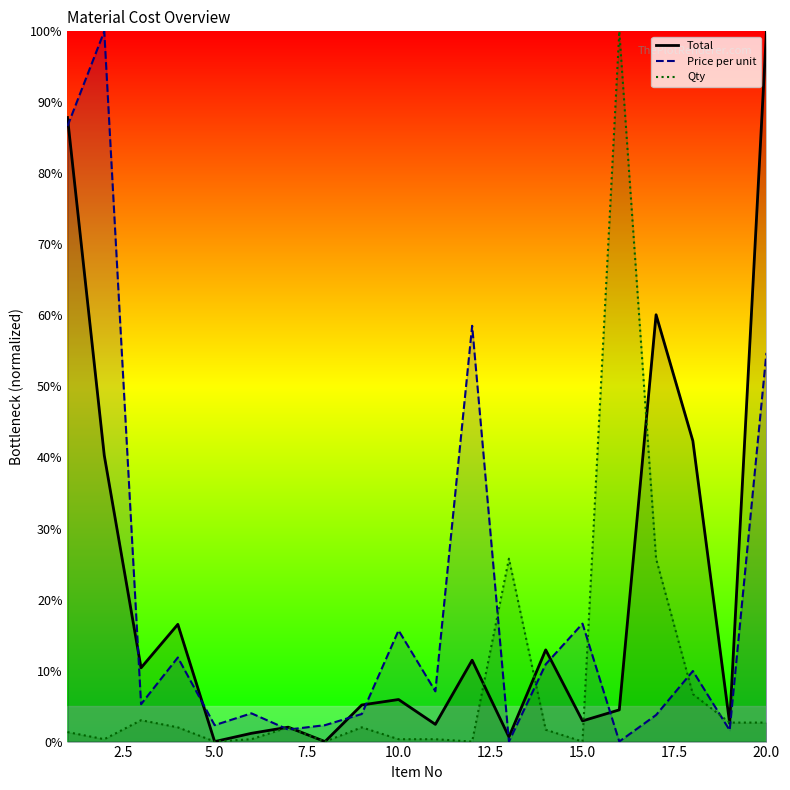

The value of Price per unit at 6 is 0.0. True or false?

False